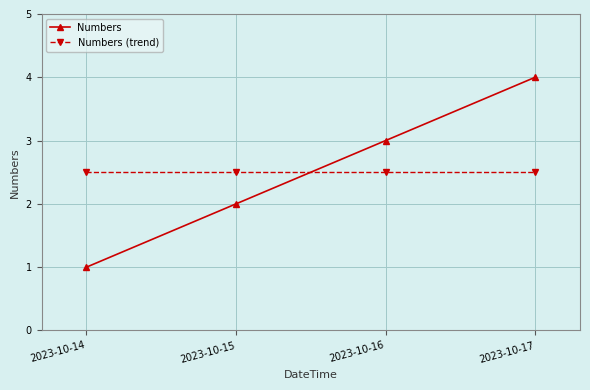

The Numbers series shows 3.0 at 2023-10-16. True or false?

True